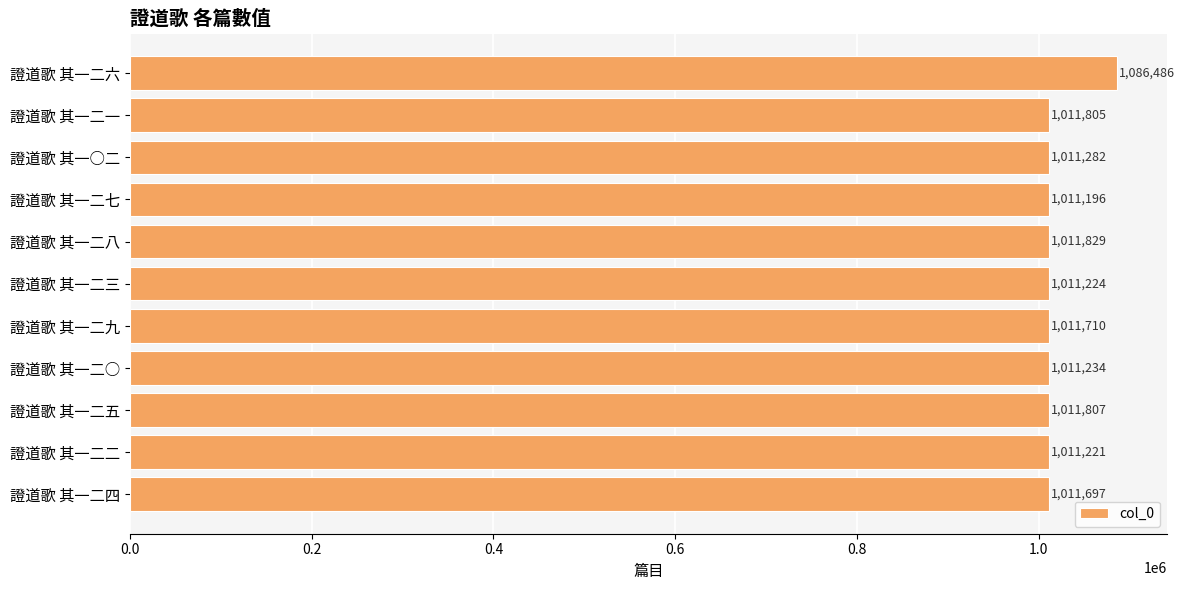

What value does the data have at 證道歌 其一二五?

1011807